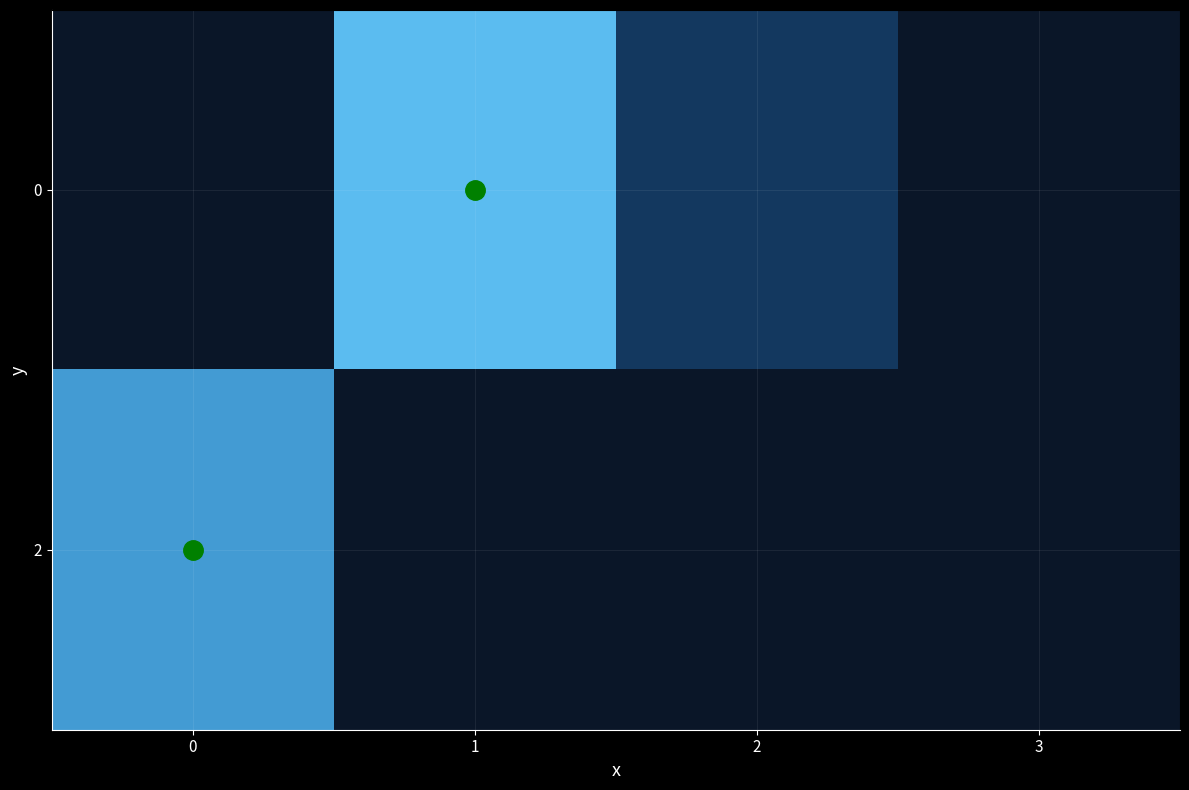

Reading left to right, transcribe all the data shown in this chart.

0: 0=0.0	1=1.0	2=0.4	3=0.0
2: 0=0.9	1=0.0	2=0.0	3=0.0